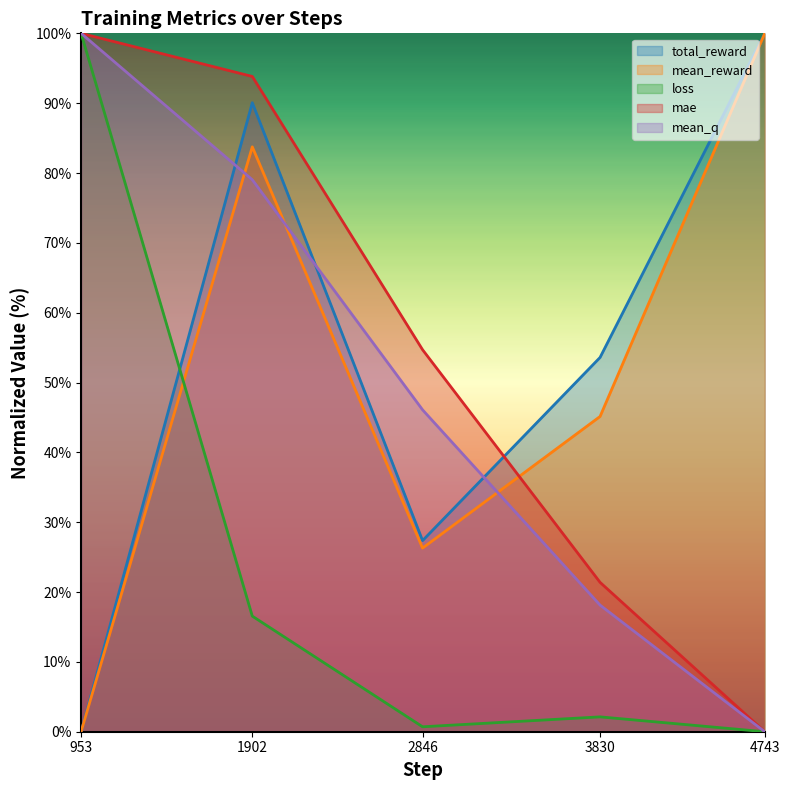

What is the difference between the mean_reward values at 953 and 3830?

45.1